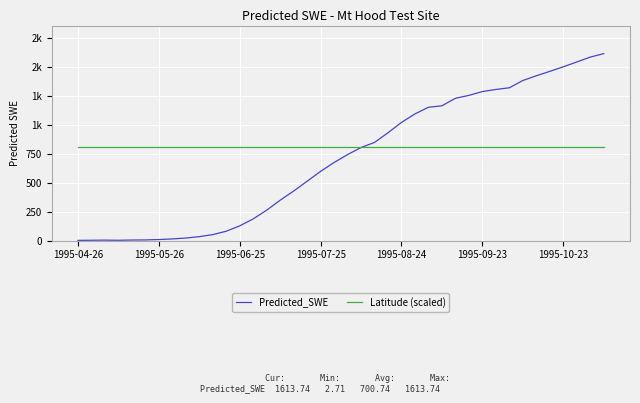

Does the chart display data point markers on the line(s)?

No